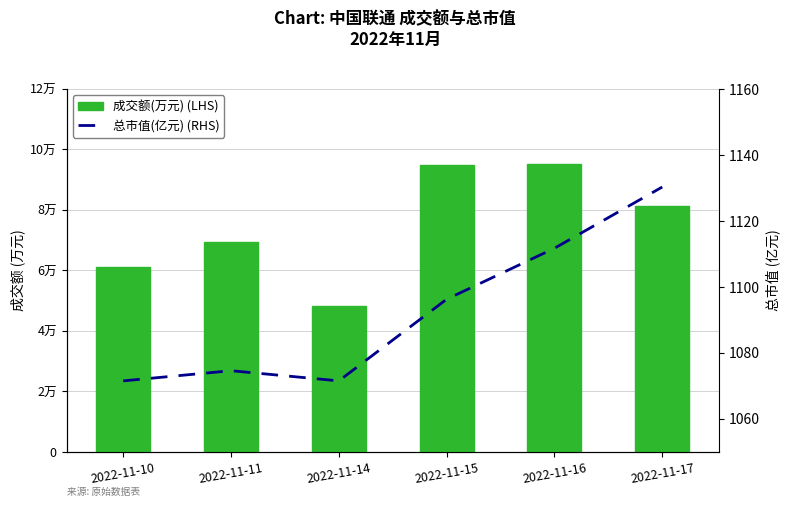

Where is 成交额(万元) (LHS) nearest to the value 71514?

2022-11-11